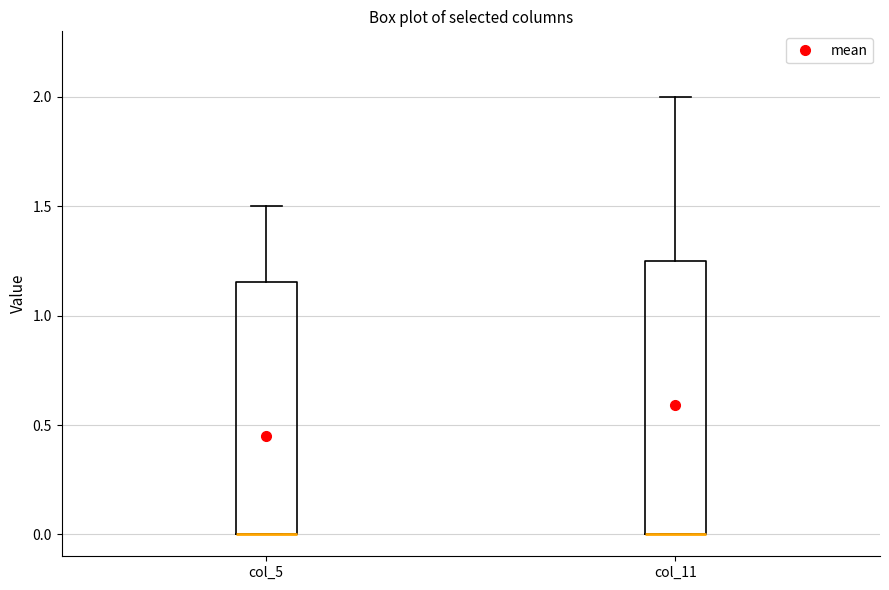

Reading left to right, transcribe this box plot: for each box, give where its median line is, the range the box spans, and where its two whiskers end, as read against the y-axis. The values are not printed on the chart, so give them approximately, as read against the axis.

col_5: median 0.00 (drawn on the box's lower edge), box 0.00 to 1.15, whiskers 0.00 to 1.50
col_11: median 0.00 (drawn on the box's lower edge), box 0.00 to 1.25, whiskers 0.00 to 2.00